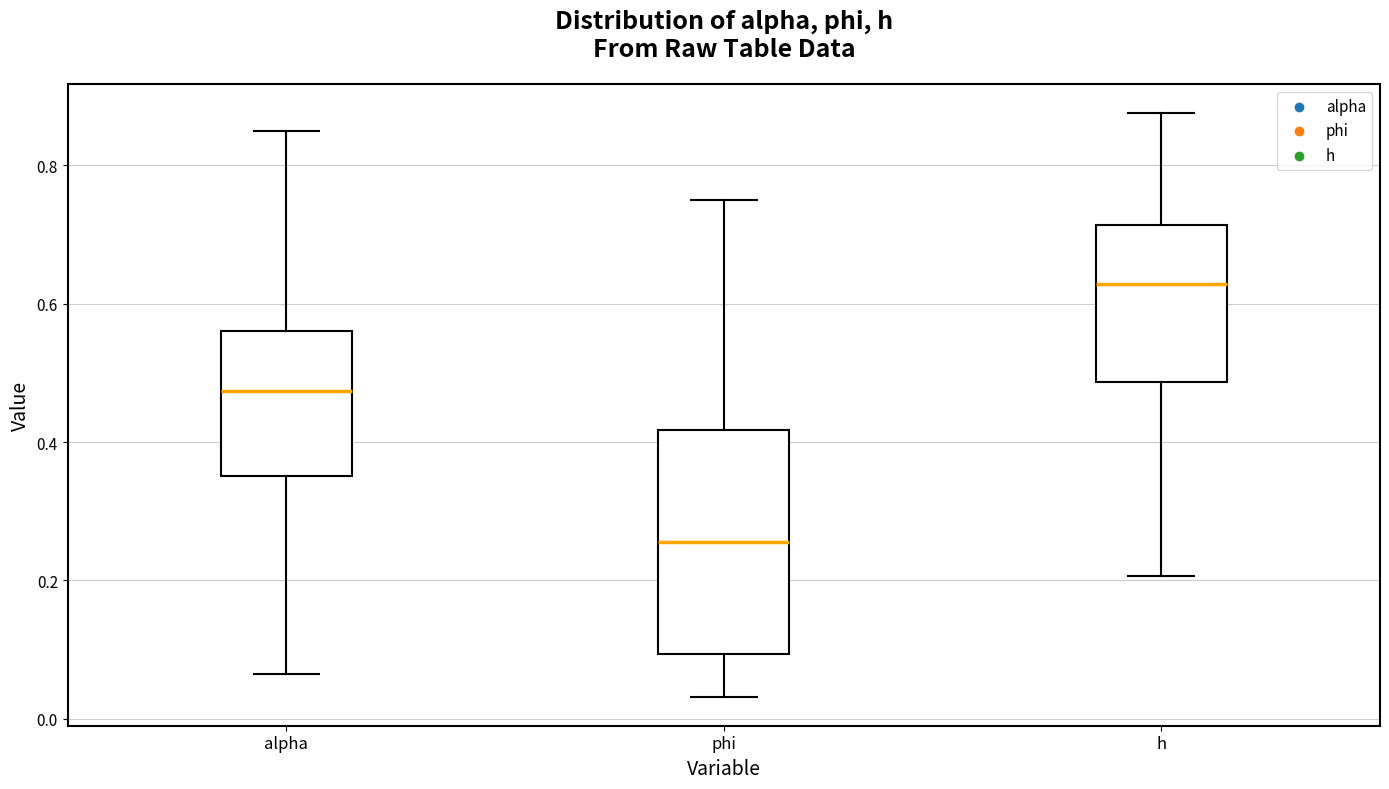

Where is the lower edge of the box for alpha on the y-axis? The values are not printed on the chart, so give them approximately, as read against the axis.

0.36